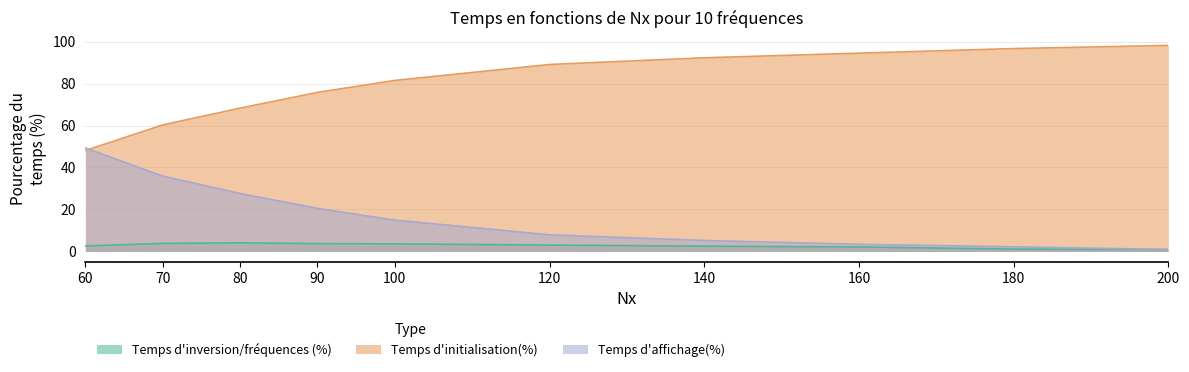

What is the difference between the maximum and minimum values in the Temps d'affichage(%) series?

48.4